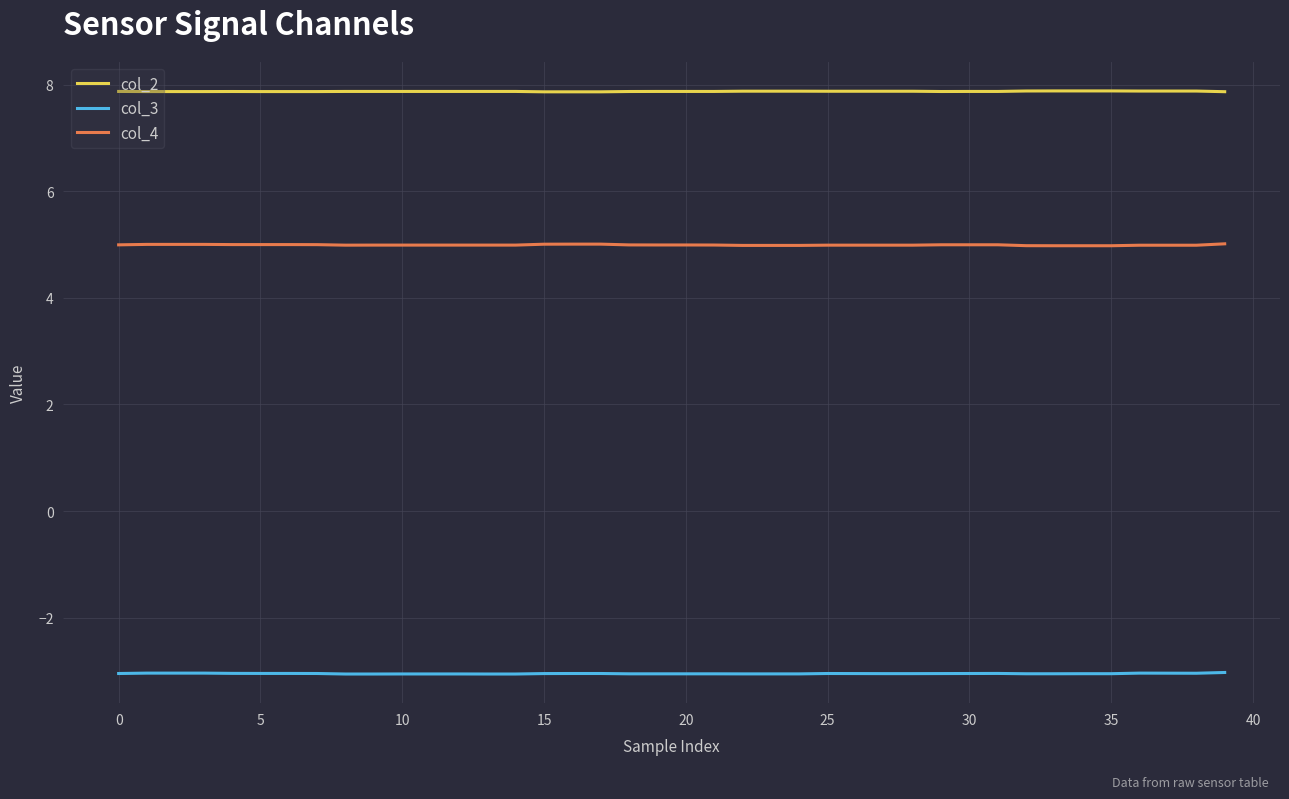

True or false: col_4 and col_2 cross at least once.

False